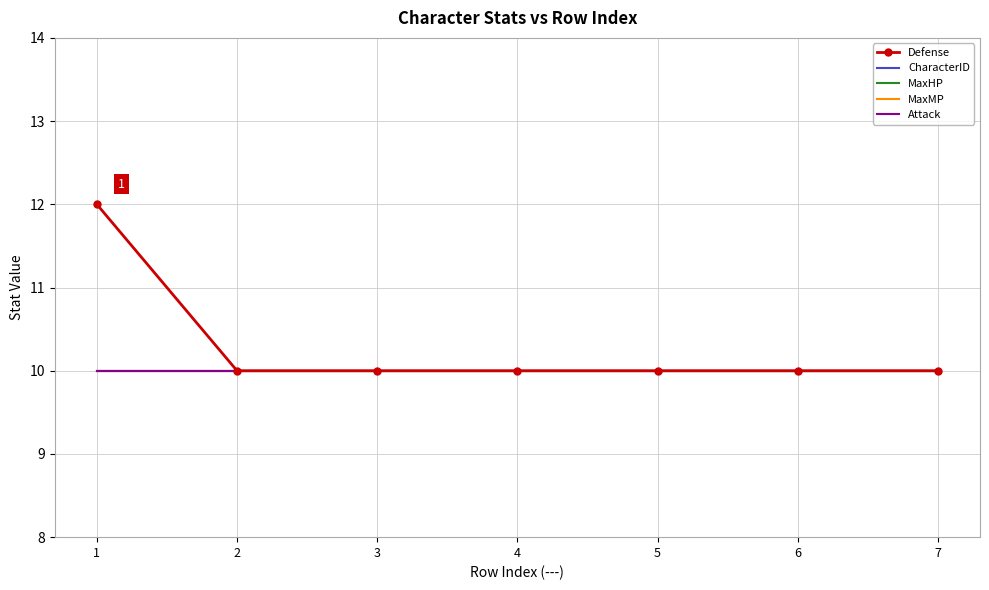

List the series in order of their peak value, lowest first.

CharacterID, MaxHP, MaxMP, Attack, Defense